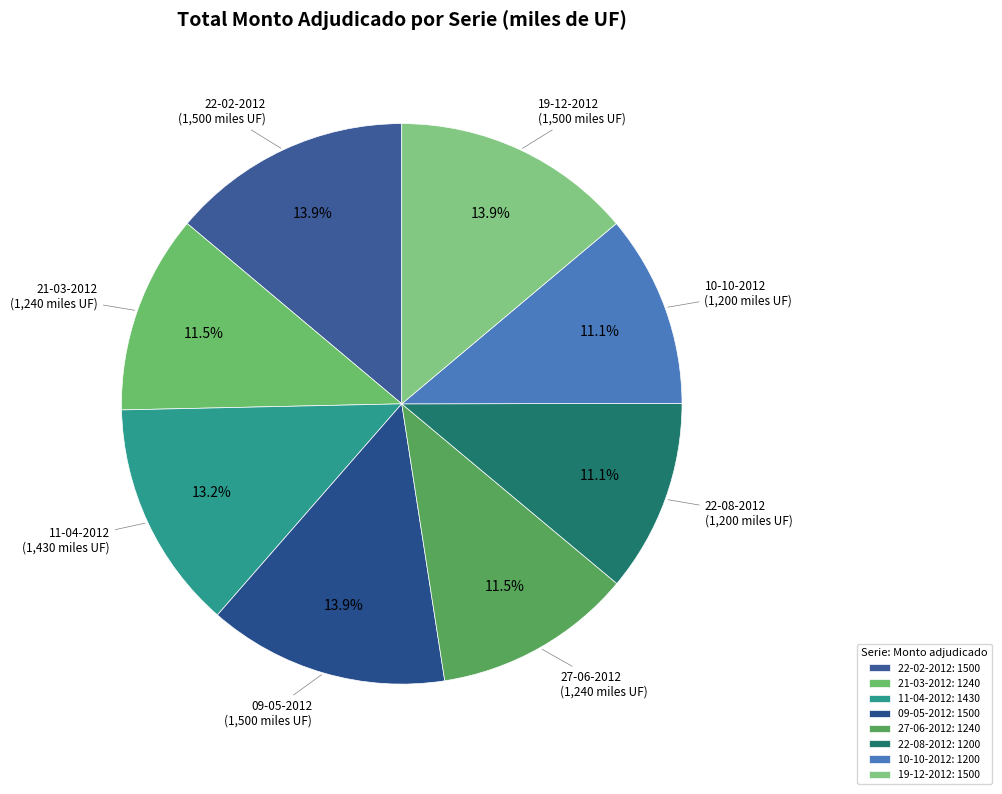

To the nearest percent, what is the difference between the largest and smallest slice percentages?

3%